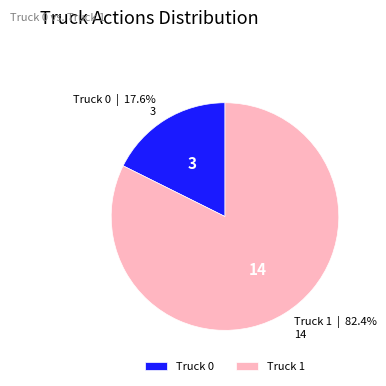

Rank the categories by value from lowest to highest.

Truck 0, Truck 1